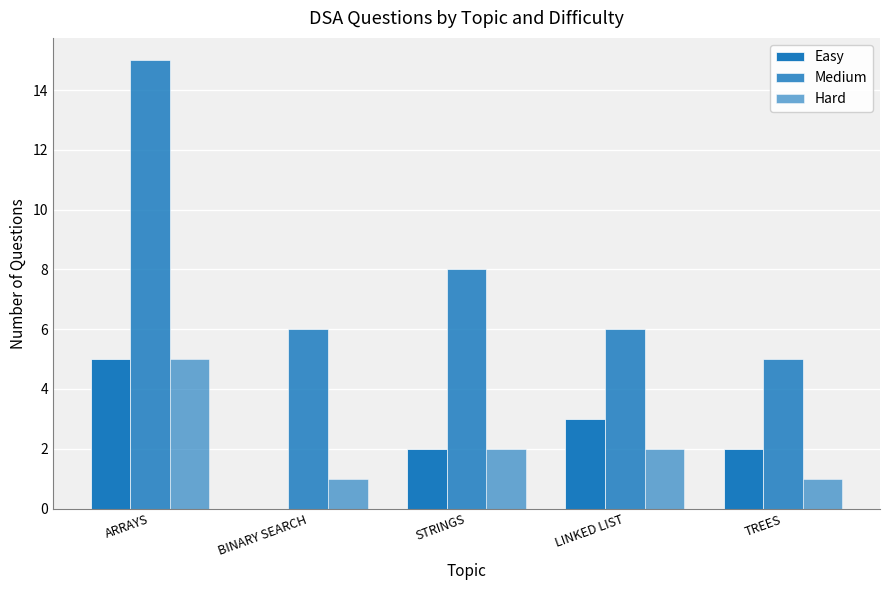

Count the Medium values in the range 6 to 8.

3